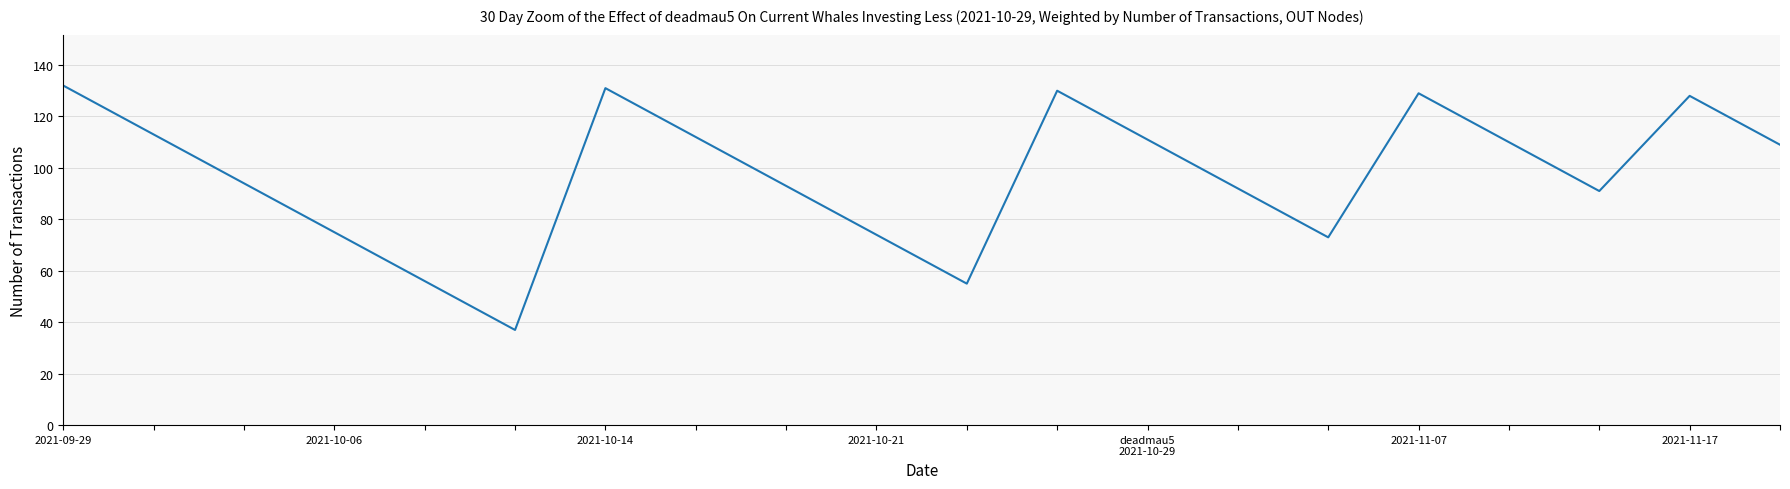

What is the greatest value displayed?

132